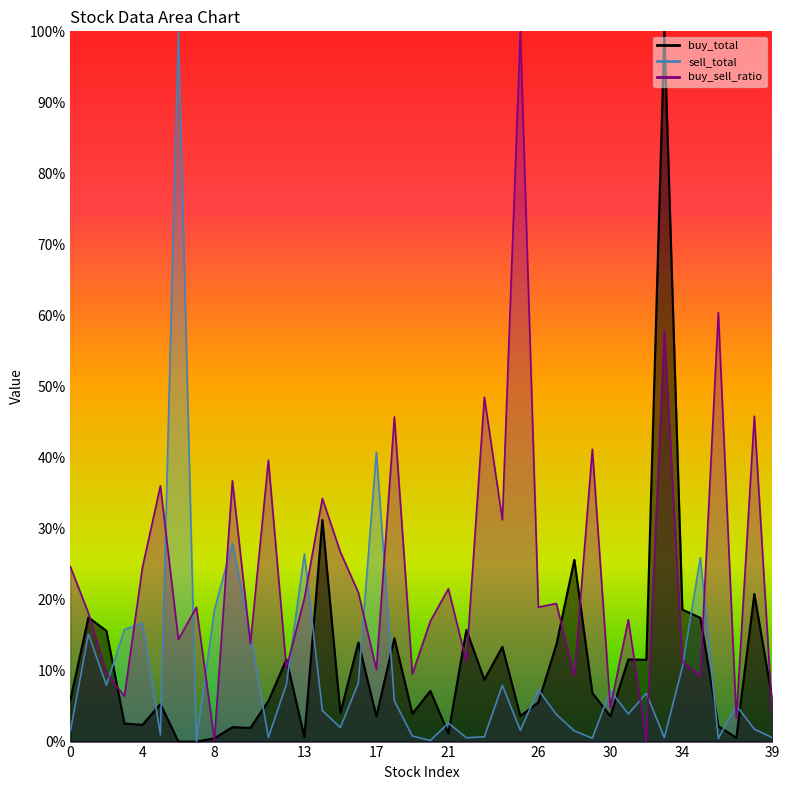

True or false: buy_sell_ratio has more than 1 interior local peaks.

True